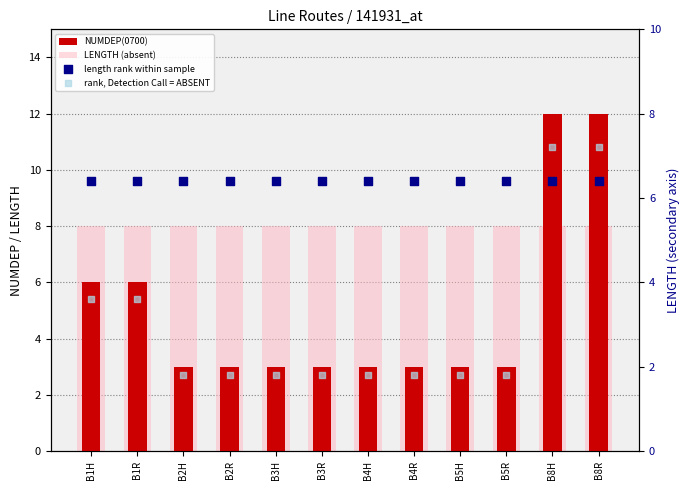

What is the total value across all series at B8R?

33.6